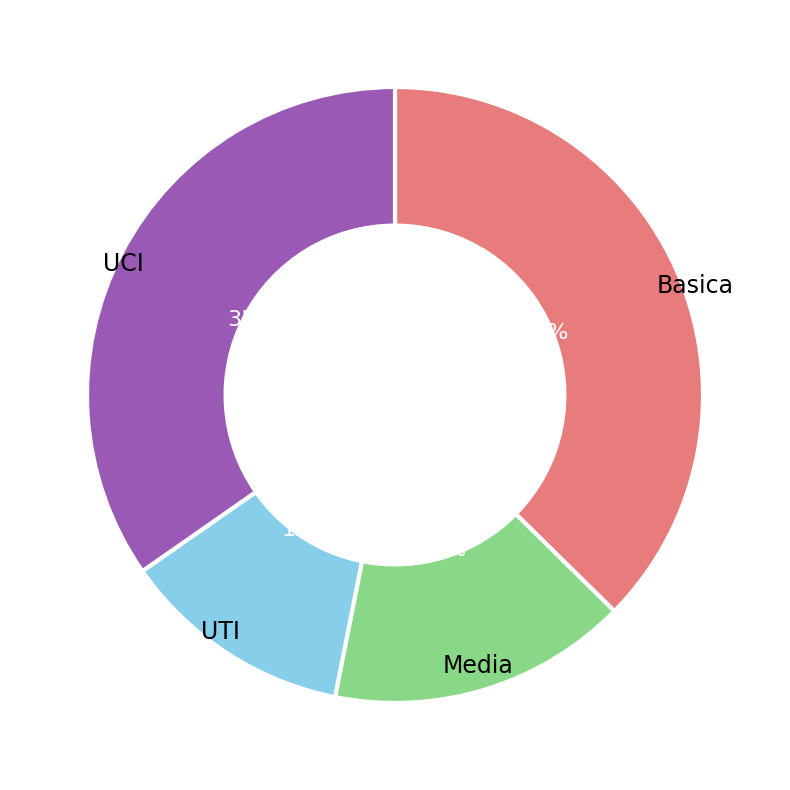

How many slices are in this pie chart?

4